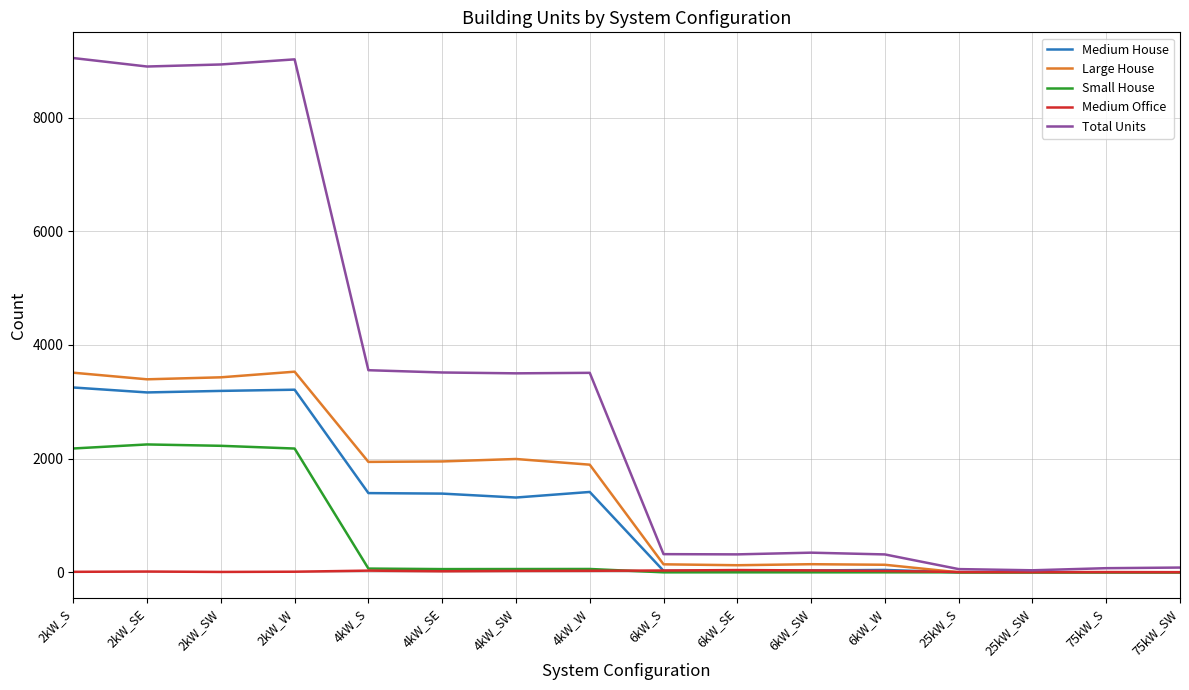

What is the total value across all series at 2kW_S?

18000